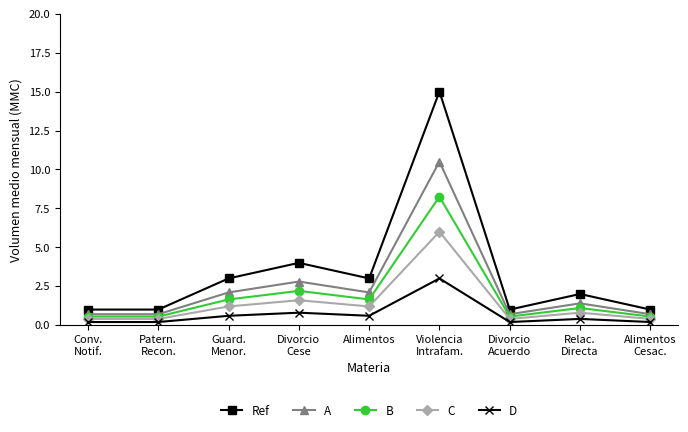

True or false: C has a value of 2.1 at Guard.
Menor..

False